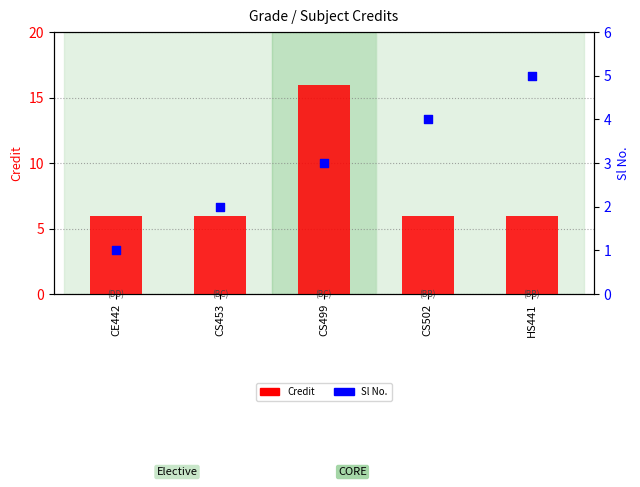

At how many categories does at least one series exceed 10?

1